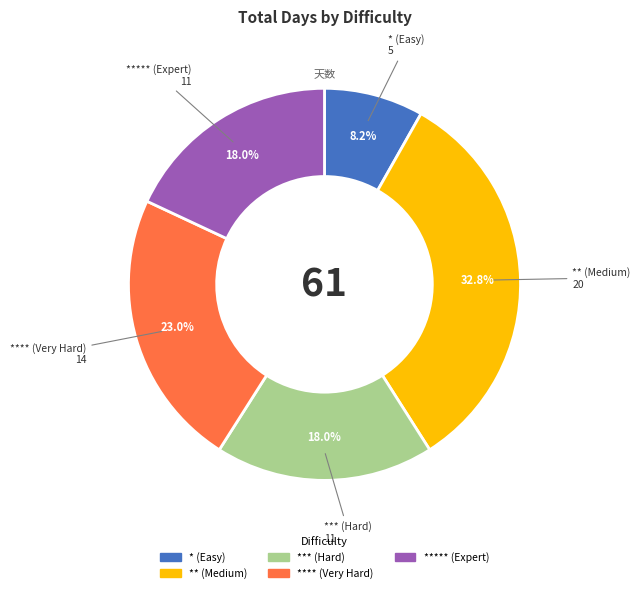

Between ** (Medium) and * (Easy), which is larger?

** (Medium)